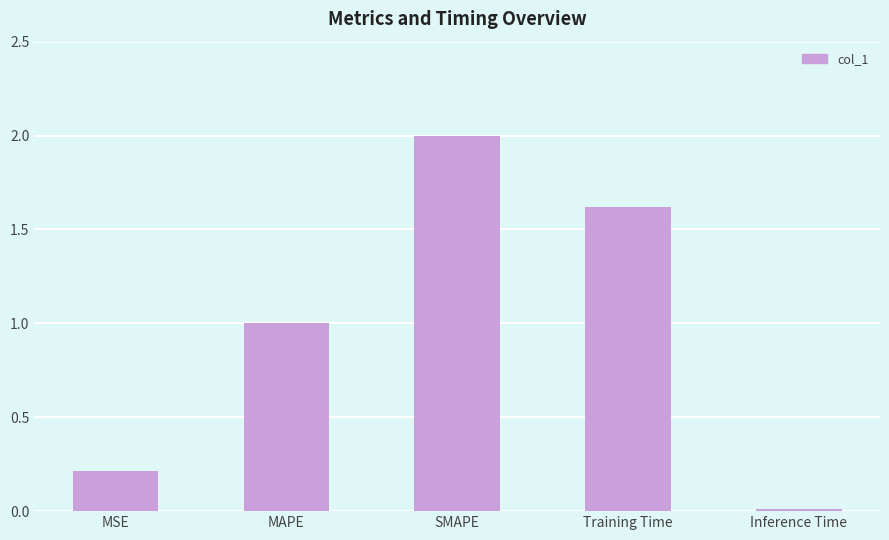

What is the label of the 4th bar from the right?

MAPE